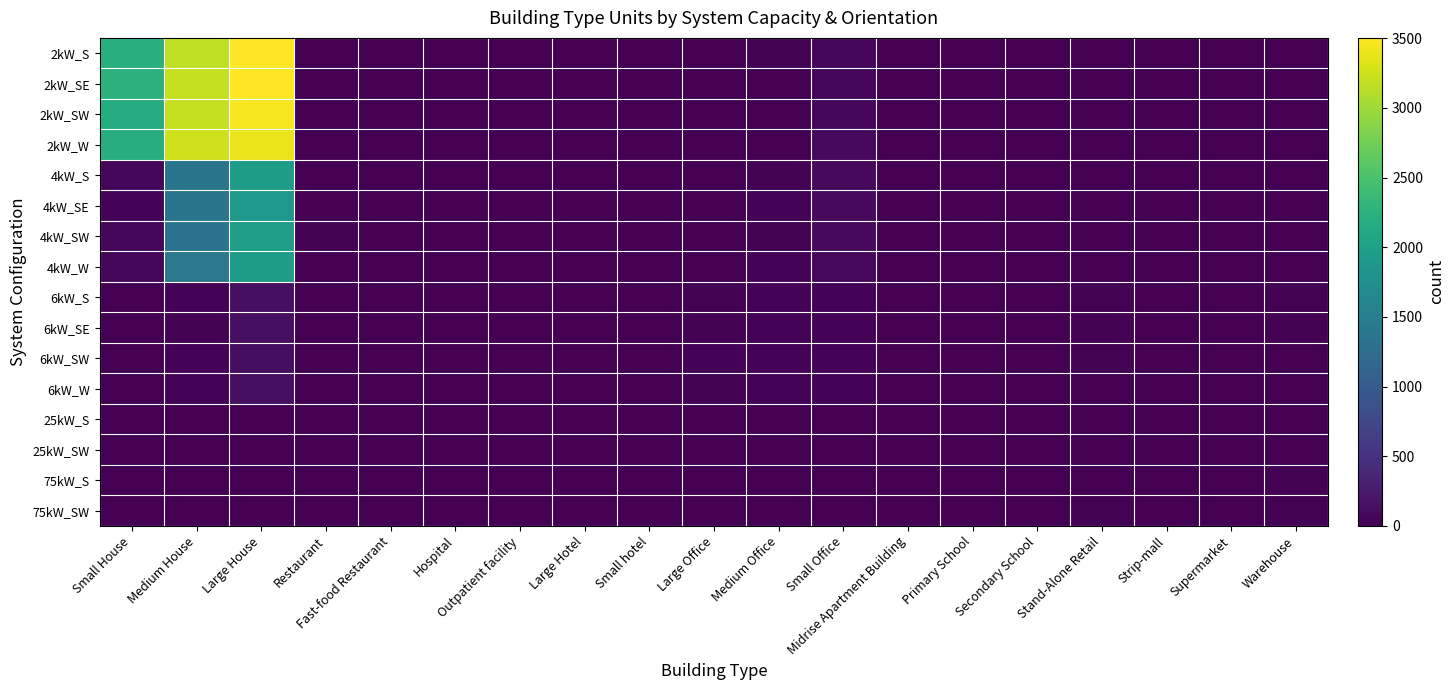

How many distinct data groups are displayed?

16